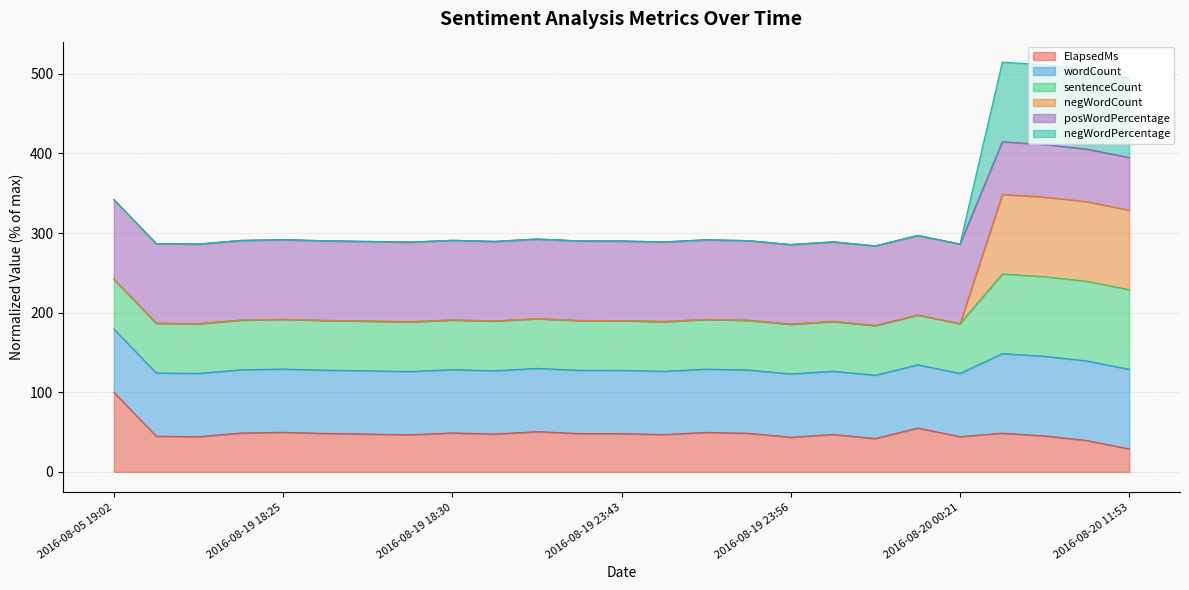

At which category does wordCount reach its first local peak?

2016-08-19 18:25